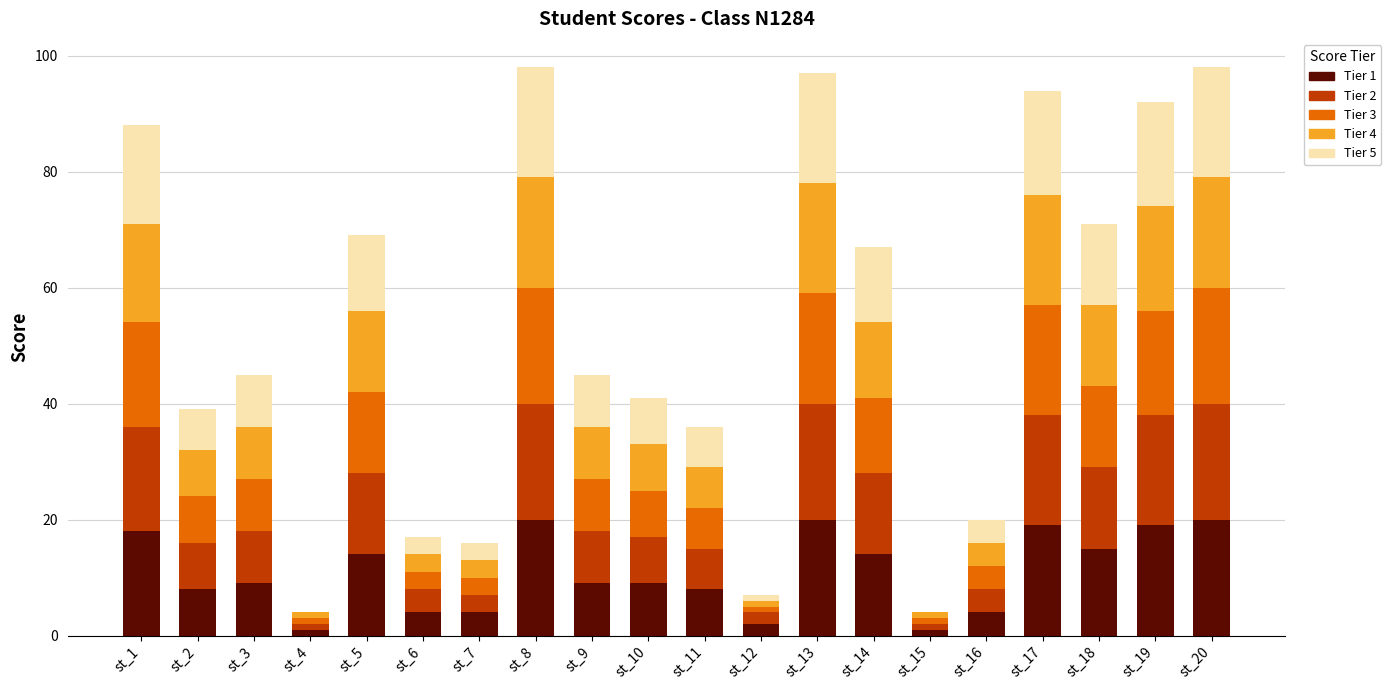

Is it true that Tier 1 equals 13 at st_11?

False